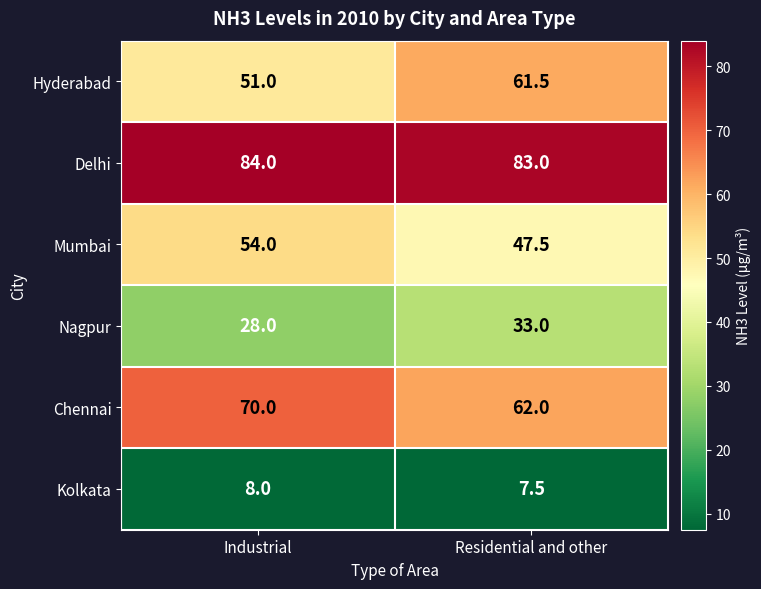

At which category is the sum across all series the highest?

Industrial